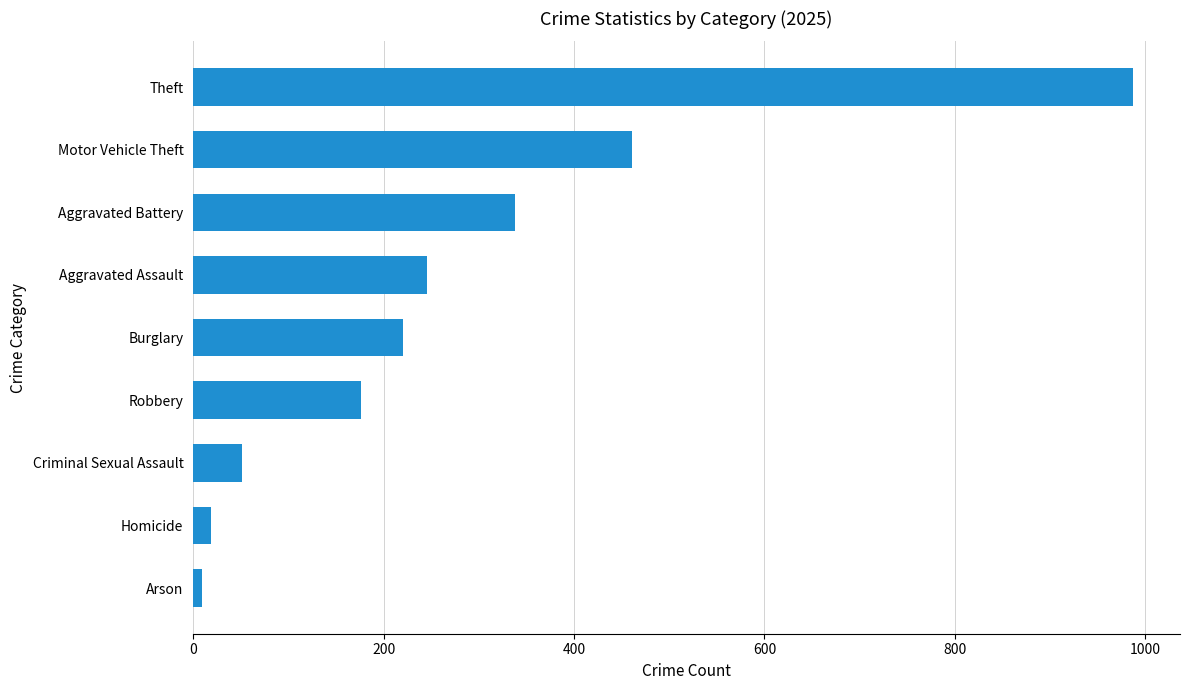

Reading bottom to top, list all the values displayed in this chart.

Arson=9	Homicide=19	Criminal Sexual Assault=51	Robbery=176	Burglary=220	Aggravated Assault=246	Aggravated Battery=338	Motor Vehicle Theft=461	Theft=987